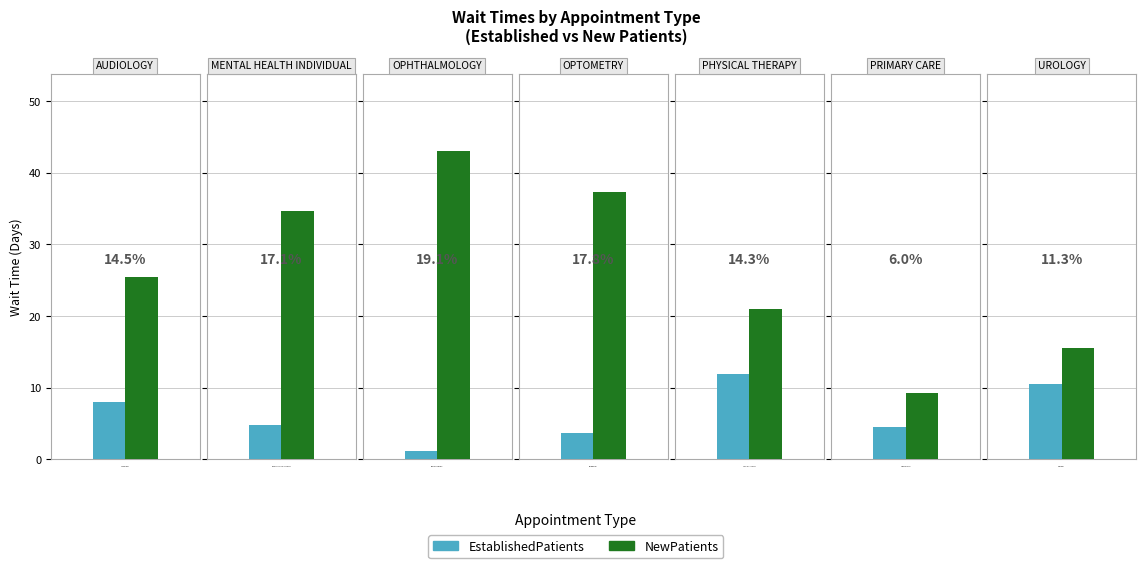

Reading right to left, transcribe all the data shown in this chart.

EstablishedPatients: UROLOGY=10.5	PRIMARY CARE=4.5	PHYSICAL THERAPY=11.9	OPTOMETRY=3.7	OPHTHALMOLOGY=1.1	MENTAL HEALTH INDIVIDUAL=4.8	AUDIOLOGY=8.0
NewPatients: UROLOGY=15.5	PRIMARY CARE=9.3	PHYSICAL THERAPY=21.0	OPTOMETRY=37.3	OPHTHALMOLOGY=43.0	MENTAL HEALTH INDIVIDUAL=34.7	AUDIOLOGY=25.4